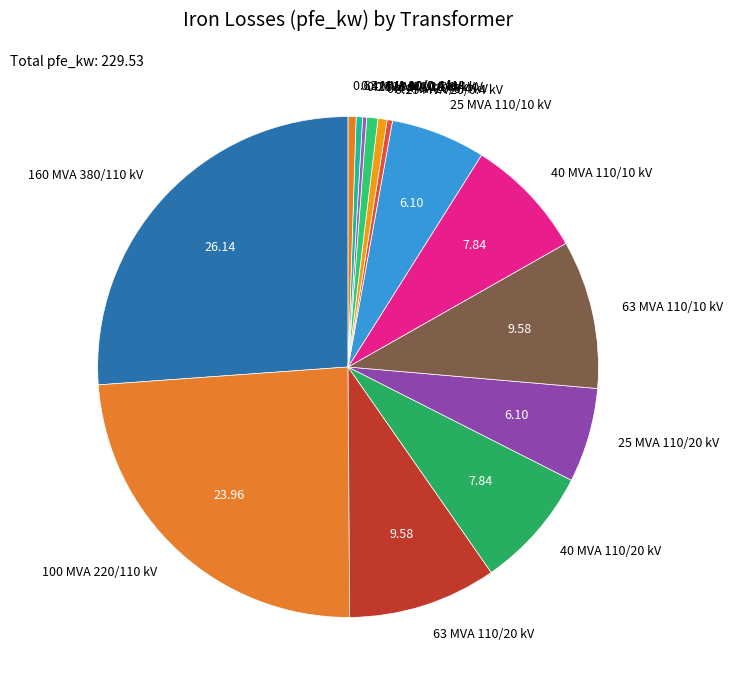

Combined, do 40 MVA 110/20 kV and 0.4 MVA 10/0.4 kV account for over 50%?

No